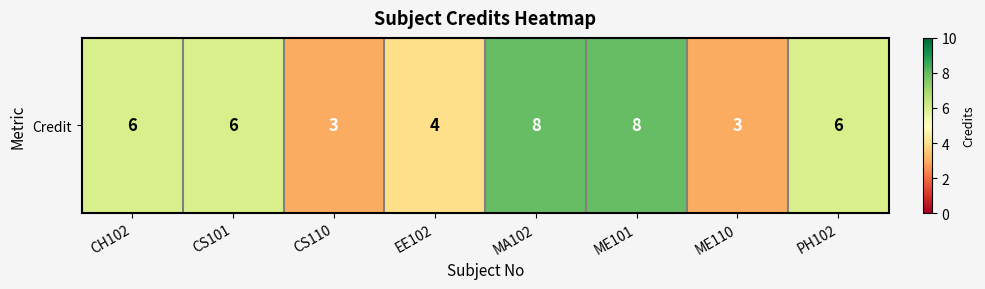

What is the smallest value displayed?

3